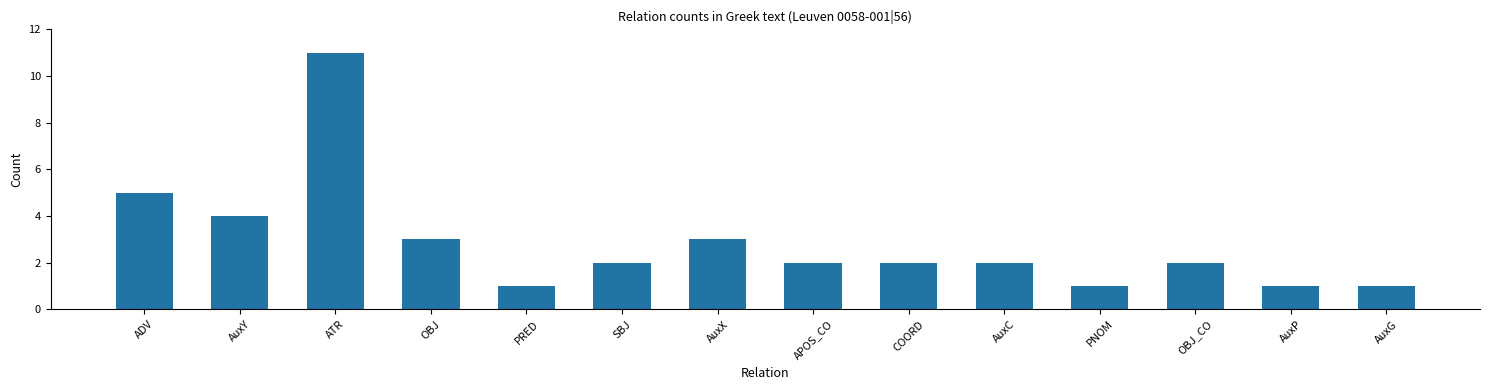

What is the average value?

3